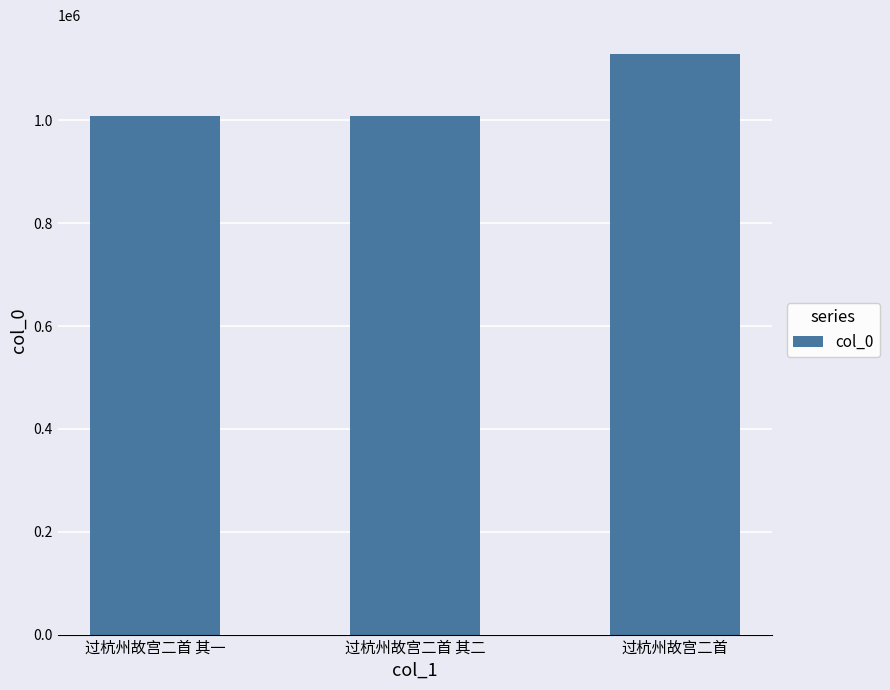

Which label corresponds to the largest value in the chart?

过杭州故宫二首